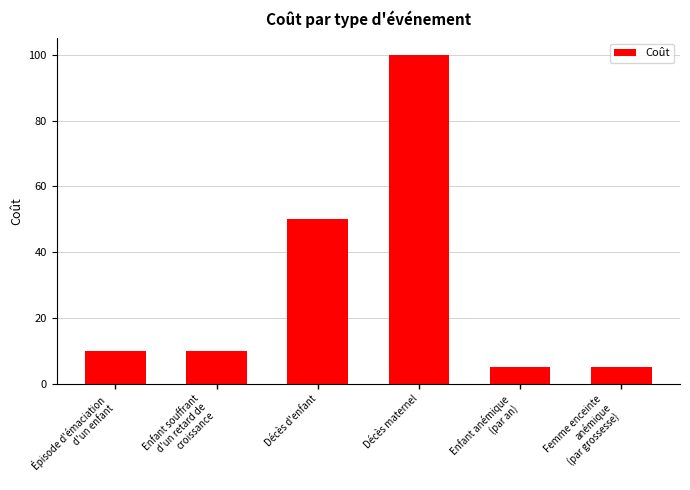

Between Décès d'enfant and Enfant souffrant
d'un retard de
croissance, which is larger?

Décès d'enfant